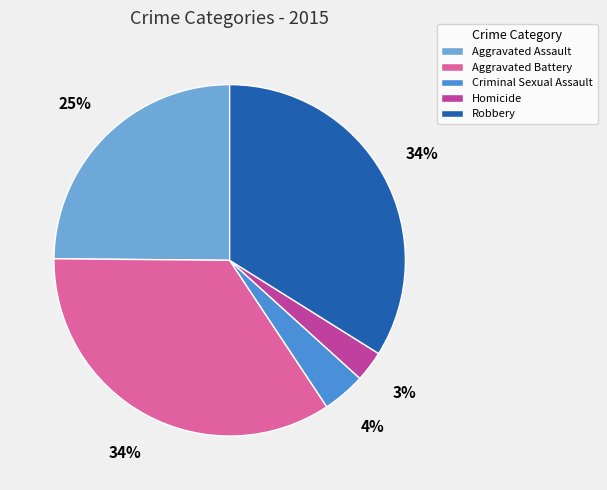

Count the number of slices in the pie.

5